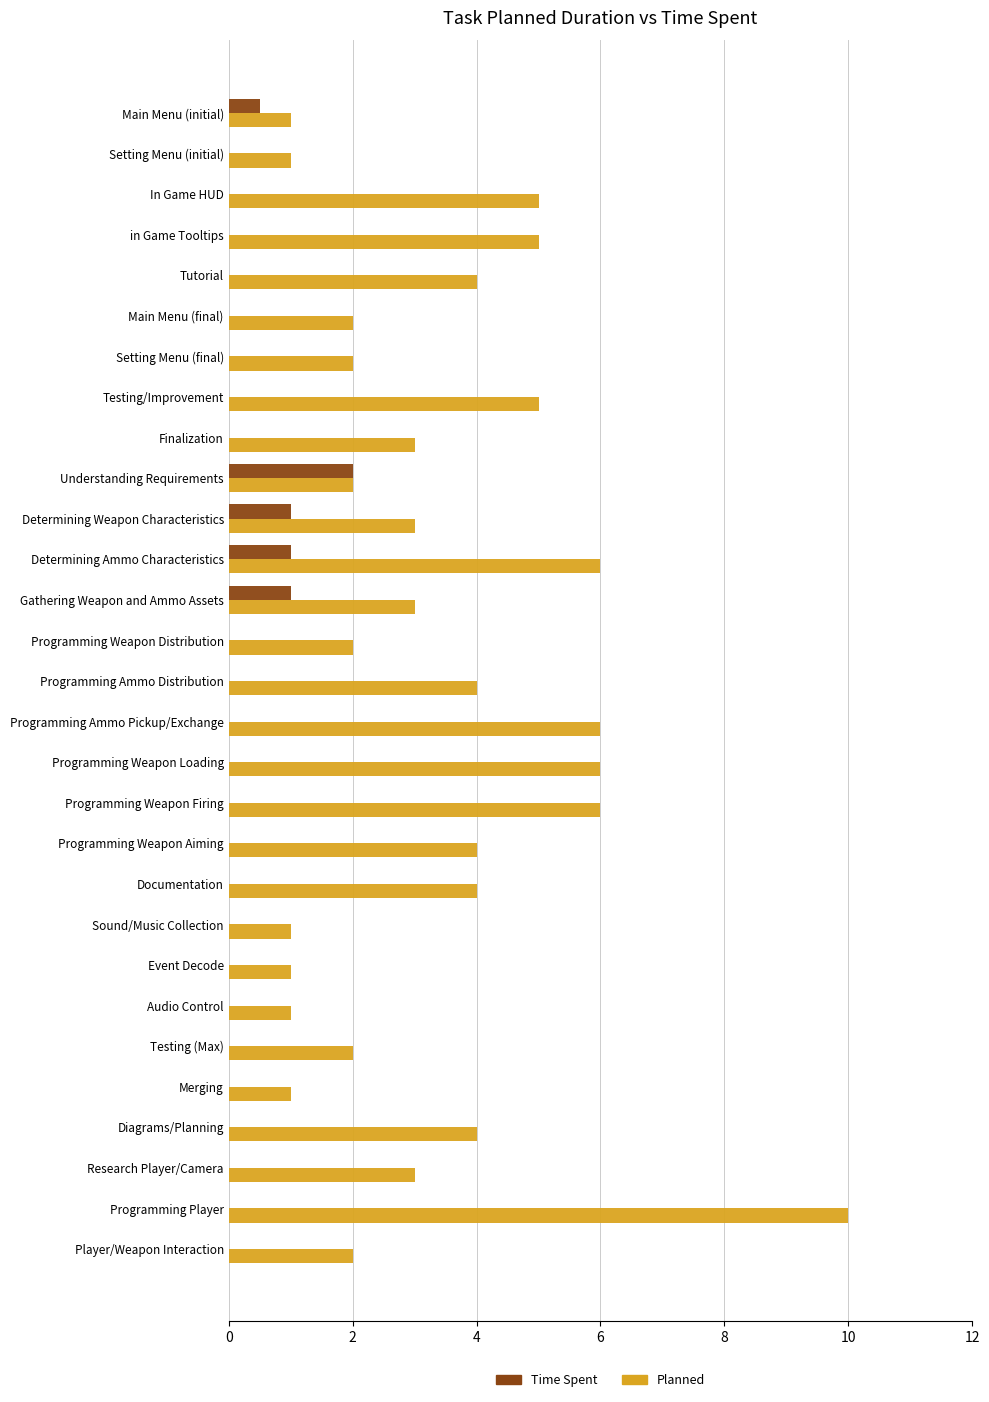

What is the total value across all series at Sound/Music Collection?

1.0